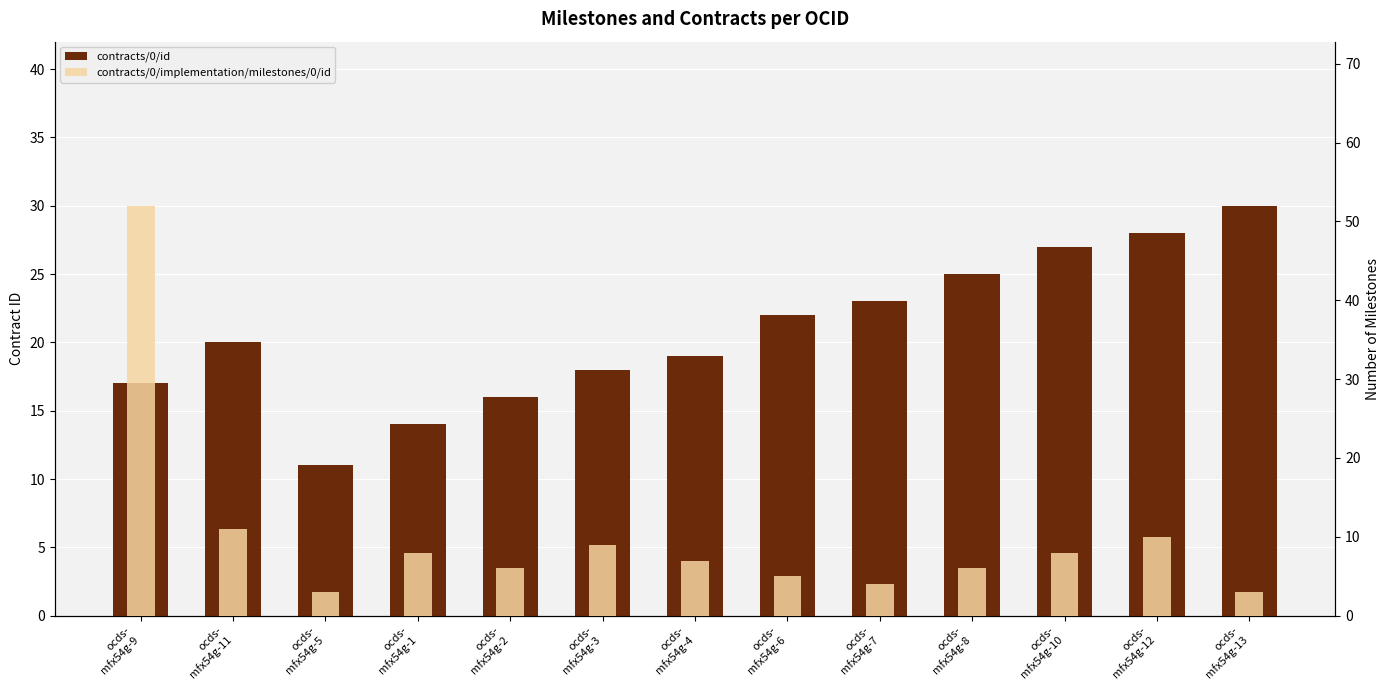

What is the difference between the second highest and minimum values in the contracts/0/implementation/milestones/0/id series?

8